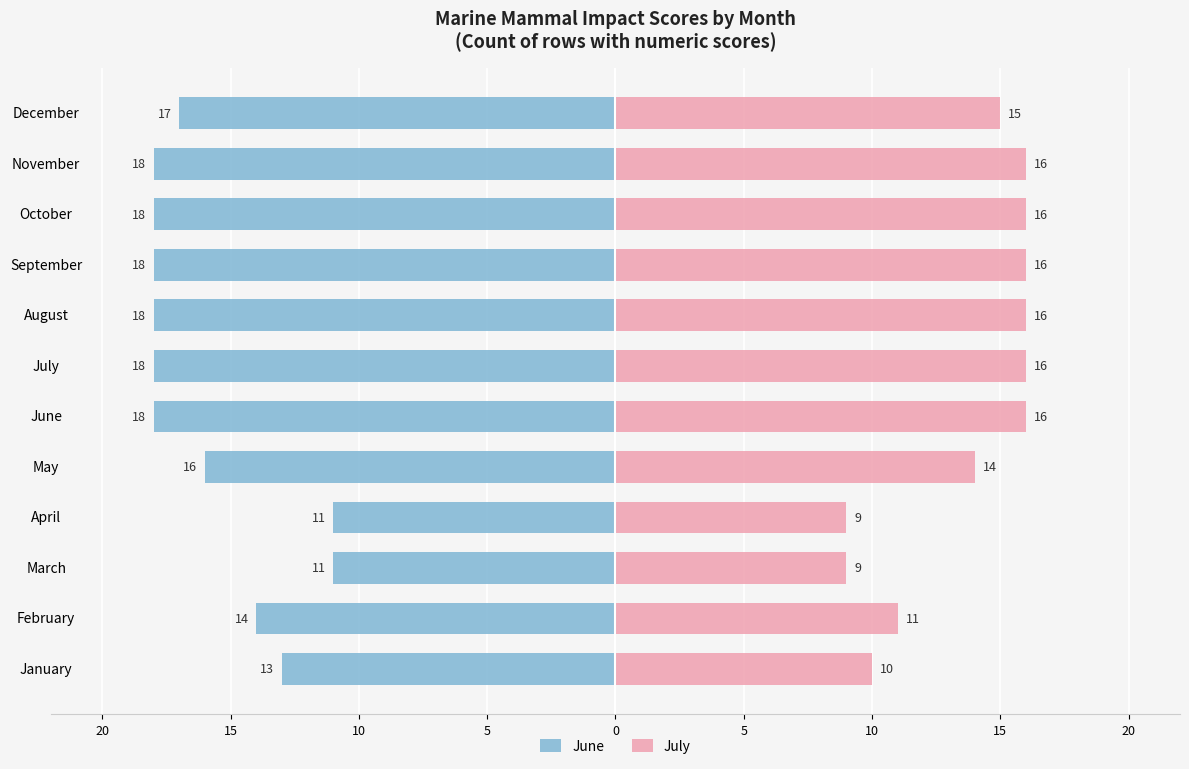

At how many categories does at least one series exceed 1?

12